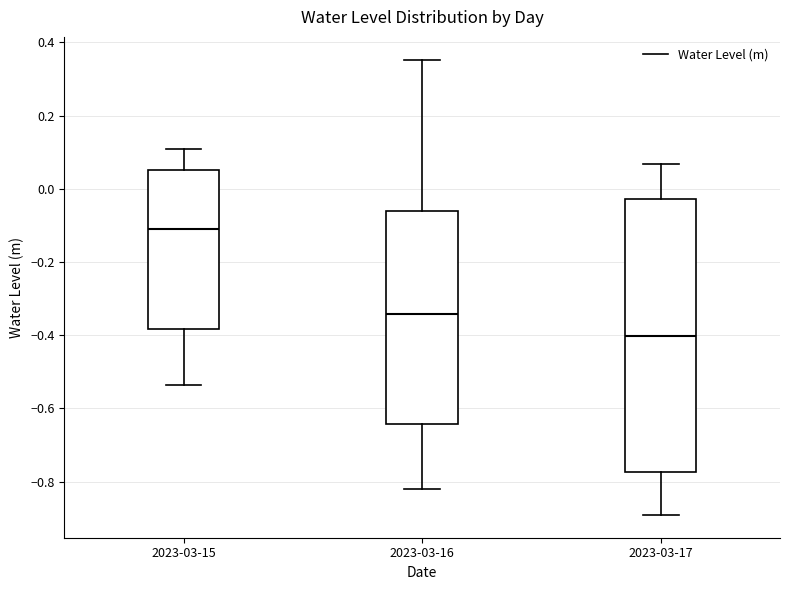

Reading left to right, read every box against the y-axis: the position of its median line, the range the box covers, and the ends of its whiskers. The values are not printed on the chart, so give them approximately, as read against the axis.

2023-03-15: median -0.12, box -0.38 to 0.06, whiskers -0.54 to 0.10
2023-03-16: median -0.34, box -0.64 to -0.06, whiskers -0.82 to 0.36
2023-03-17: median -0.40, box -0.78 to -0.02, whiskers -0.90 to 0.06